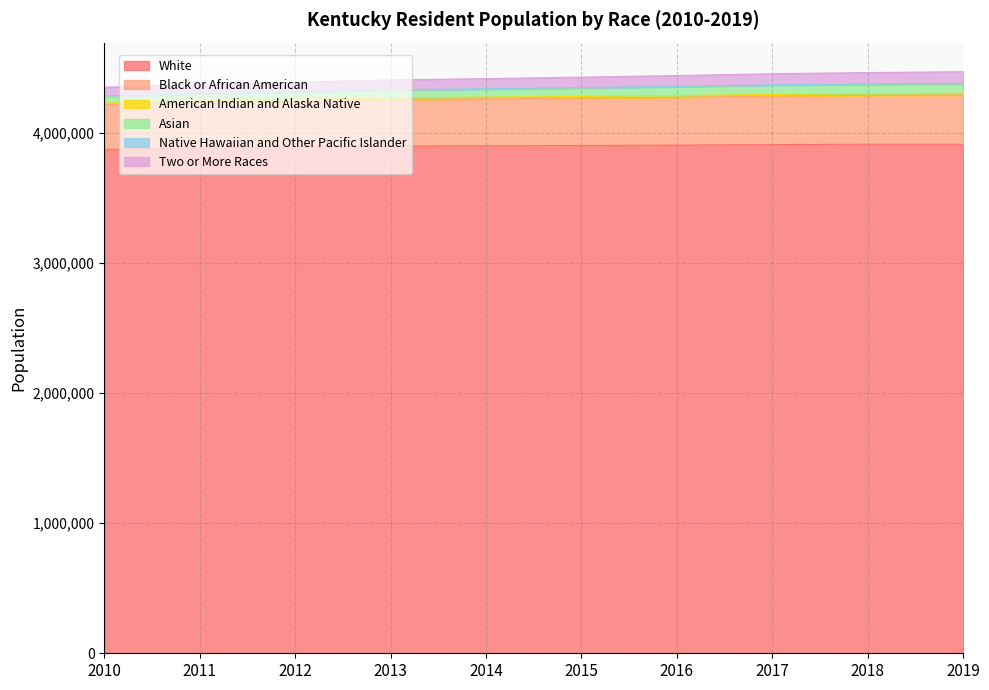

The value of White at 2015 is 3900900. True or false?

True